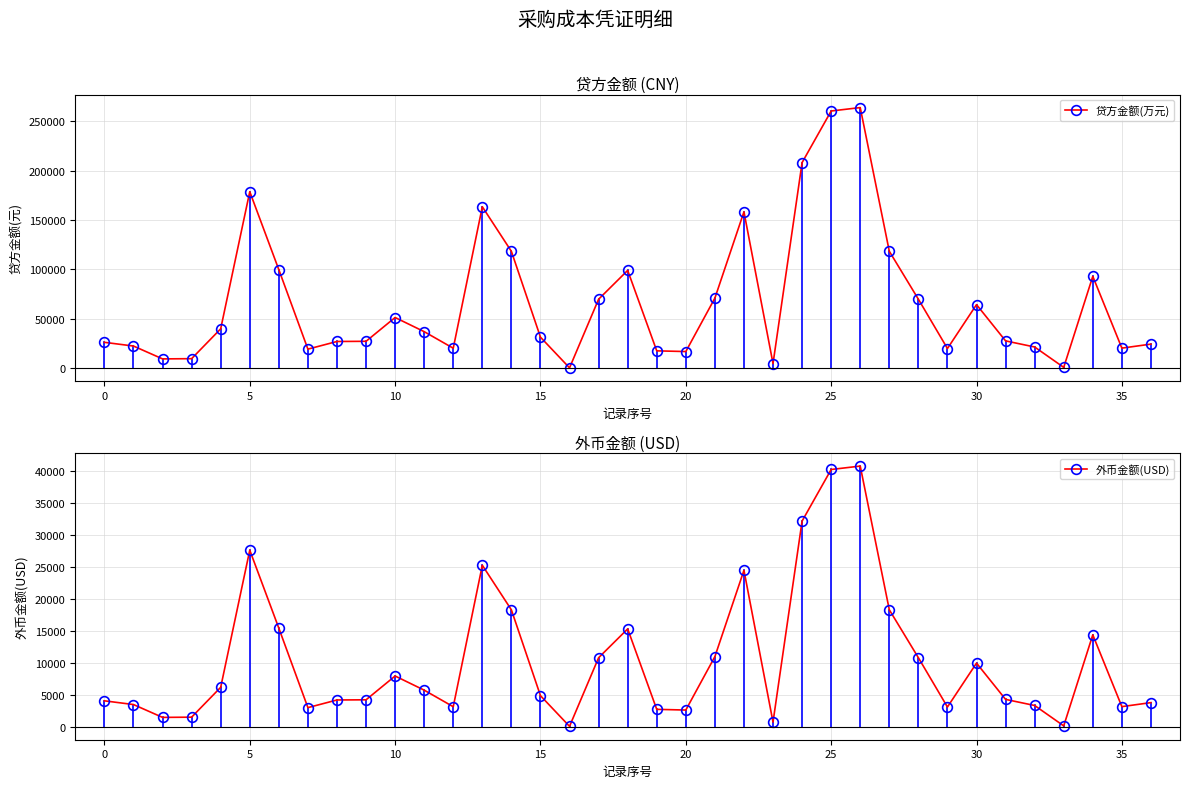

What is the label of the 34th point from the left?

33